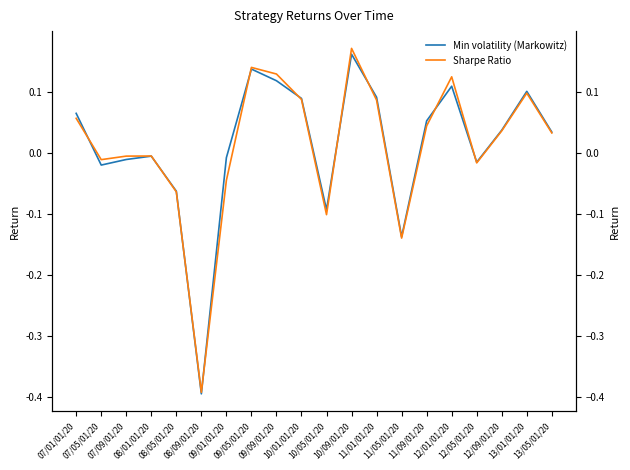

Reading left to right, what are all the values shown in this chart?

Min volatility (Markowitz): 07/01/01/20=0.1	07/05/01/20=-0.0	07/09/01/20=-0.0	08/01/01/20=-0.0	08/05/01/20=-0.1	08/09/01/20=-0.4	09/01/01/20=-0.0	09/05/01/20=0.1	09/09/01/20=0.1	10/01/01/20=0.1	10/05/01/20=-0.1	10/09/01/20=0.2	11/01/01/20=0.1	11/05/01/20=-0.1	11/09/01/20=0.1	12/01/01/20=0.1	12/05/01/20=-0.0	12/09/01/20=0.0	13/01/01/20=0.1	13/05/01/20=0.0
Sharpe Ratio: 07/01/01/20=0.1	07/05/01/20=-0.0	07/09/01/20=-0.0	08/01/01/20=-0.0	08/05/01/20=-0.1	08/09/01/20=-0.4	09/01/01/20=-0.0	09/05/01/20=0.1	09/09/01/20=0.1	10/01/01/20=0.1	10/05/01/20=-0.1	10/09/01/20=0.2	11/01/01/20=0.1	11/05/01/20=-0.1	11/09/01/20=0.0	12/01/01/20=0.1	12/05/01/20=-0.0	12/09/01/20=0.0	13/01/01/20=0.1	13/05/01/20=0.0